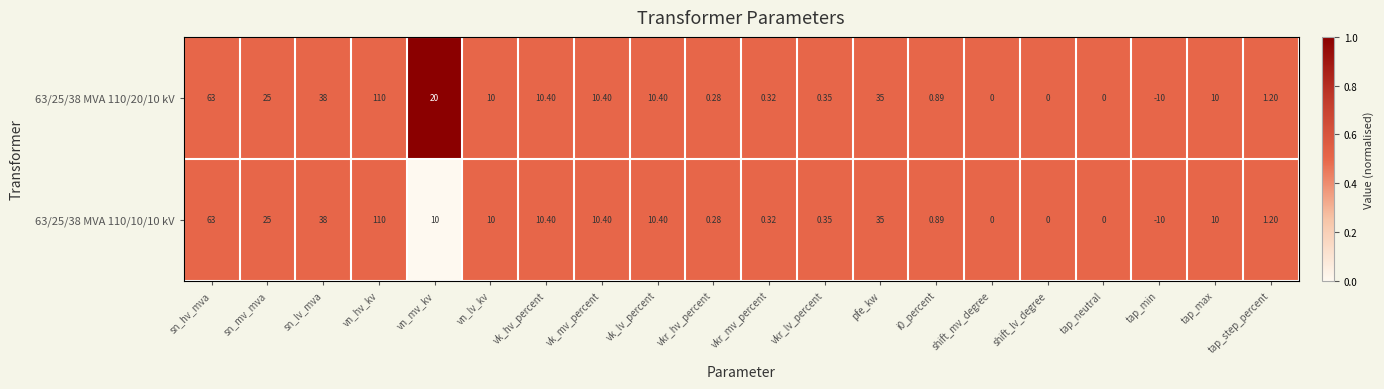

Where is 63/25/38 MVA 110/20/10 kV nearest to the value 50?

sn_lv_mva